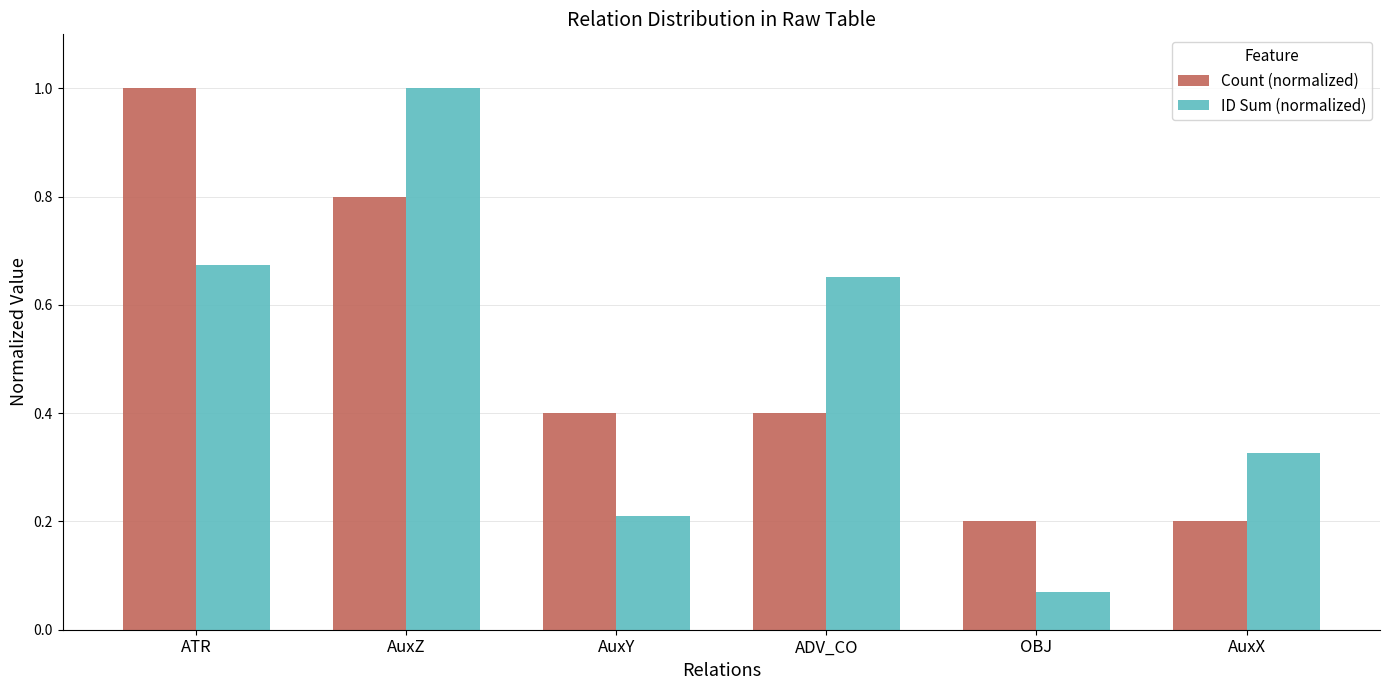

Are the bars grouped side by side (vs. stacked)?

Yes